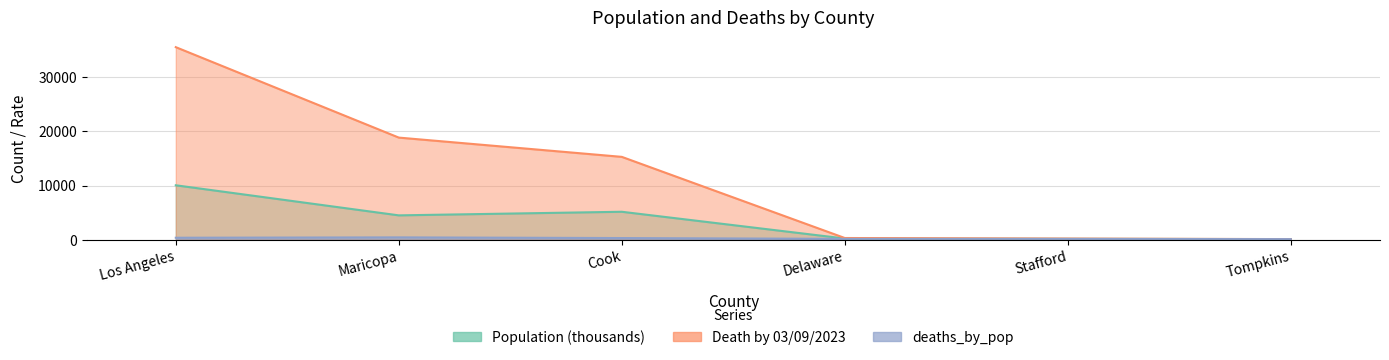

Which series has the widest spread of values?

Death by 03/09/2023